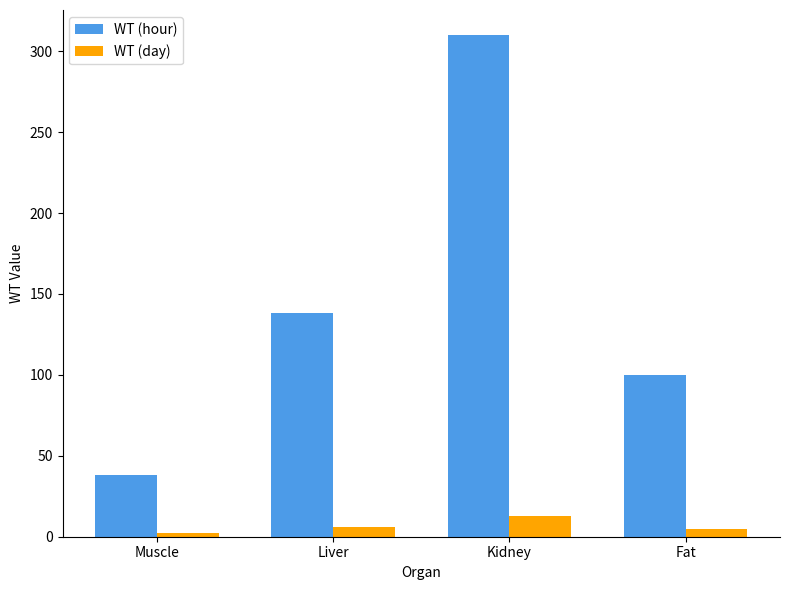

At which label is WT (hour) closest to 174?

Liver